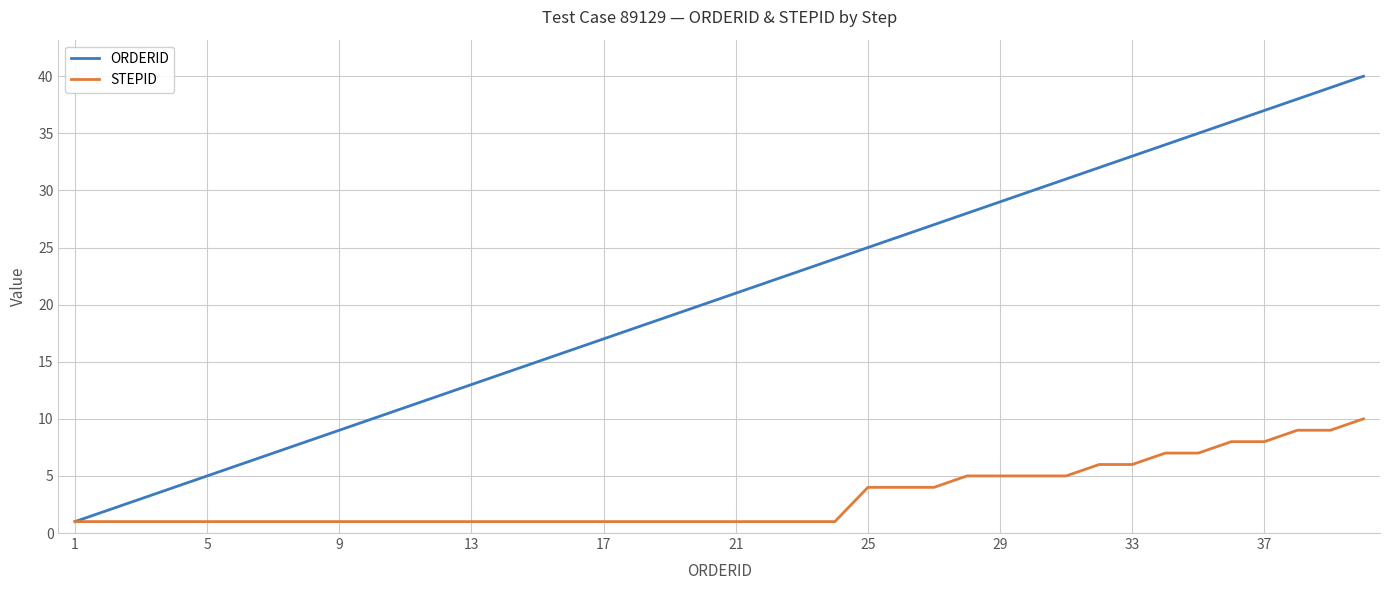

What is the highest value of the ORDERID series?

40